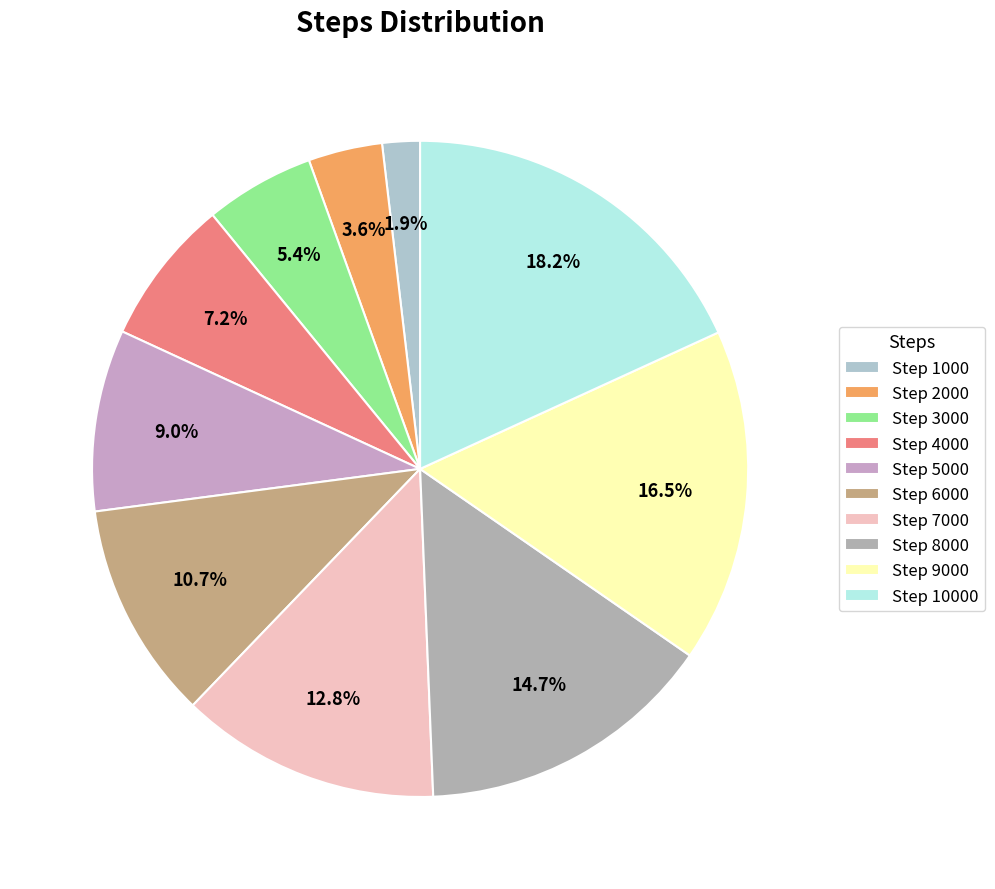

Count the number of slices in the pie.

10